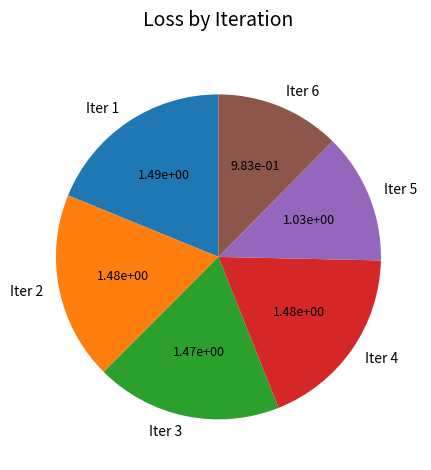

How many slices are in this pie chart?

6